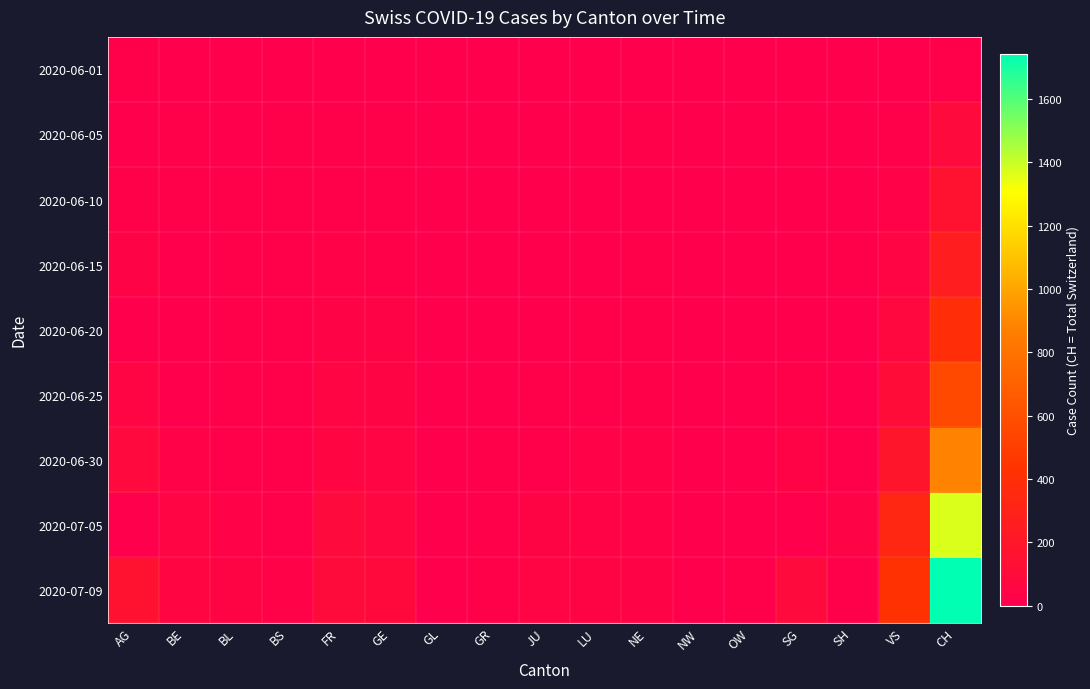

Reading left to right, extract all data points from this chart.

2020-06-01: AG=9	BE=0	BL=1	BS=0	FR=0	GE=1	GL=0	GR=0	JU=0	LU=0	NE=0	NW=0	OW=0	SG=1	SH=0	VS=0	CH=12
2020-06-05: AG=0	BE=6	BL=3	BS=4	FR=7	GE=8	GL=0	GR=1	JU=0	LU=0	NE=6	NW=0	OW=0	SG=0	SH=0	VS=11	CH=95
2020-06-10: AG=19	BE=9	BL=4	BS=5	FR=15	GE=14	GL=0	GR=1	JU=0	LU=1	NE=0	NW=0	OW=3	SG=1	SH=0	VS=26	CH=159
2020-06-15: AG=28	BE=0	BL=4	BS=5	FR=22	GE=20	GL=0	GR=2	JU=1	LU=0	NE=11	NW=0	OW=0	SG=3	SH=8	VS=45	CH=257
2020-06-20: AG=0	BE=0	BL=6	BS=7	FR=32	GE=29	GL=0	GR=2	JU=1	LU=6	NE=16	NW=0	OW=0	SG=0	SH=0	VS=75	CH=387
2020-06-25: AG=47	BE=0	BL=10	BS=7	FR=47	GE=38	GL=1	GR=3	JU=5	LU=12	NE=18	NW=0	OW=0	SG=20	SH=3	VS=110	CH=567
2020-06-30: AG=81	BE=27	BL=17	BS=7	FR=61	GE=52	GL=1	GR=9	JU=12	LU=25	NE=22	NW=0	OW=1	SG=35	SH=5	VS=189	CH=884
2020-07-05: AG=0	BE=49	BL=27	BS=12	FR=92	GE=65	GL=0	GR=12	JU=39	LU=36	NE=25	NW=0	OW=0	SG=0	SH=28	VS=337	CH=1371
2020-07-09: AG=160	BE=59	BL=38	BS=21	FR=100	GE=87	GL=3	GR=18	JU=47	LU=43	NE=28	NW=1	OW=5	SG=92	SH=8	VS=424	CH=1743